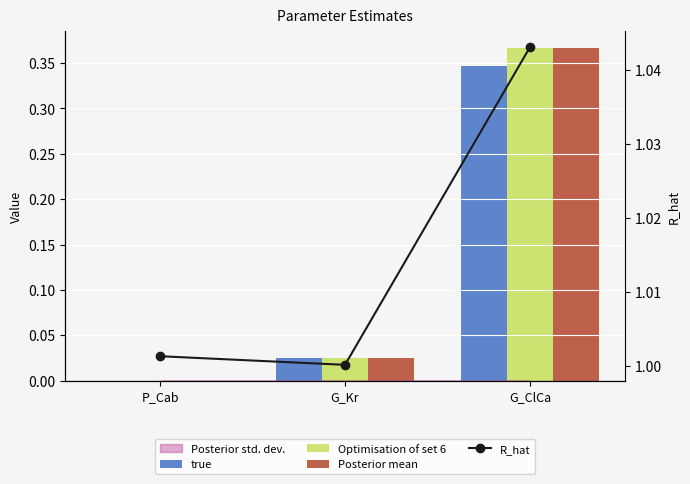

Reading right to left, what are all the values shown in this chart?

true: 0.3	0.0	0.0
Optimisation of set 6: 0.4	0.0	0.0
Posterior mean: 0.4	0.0	0.0
R_hat: 1.0	1.0	1.0